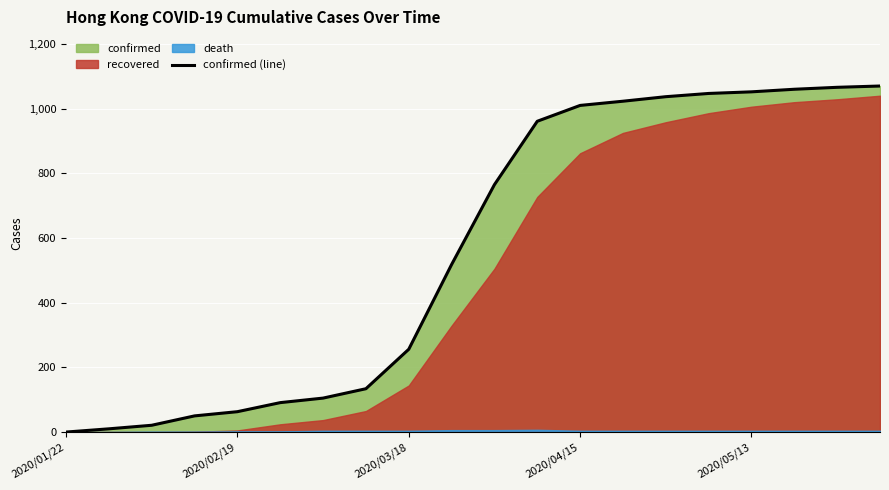

Approximately how many times larger is the value at 13 compared to 10?

1.3